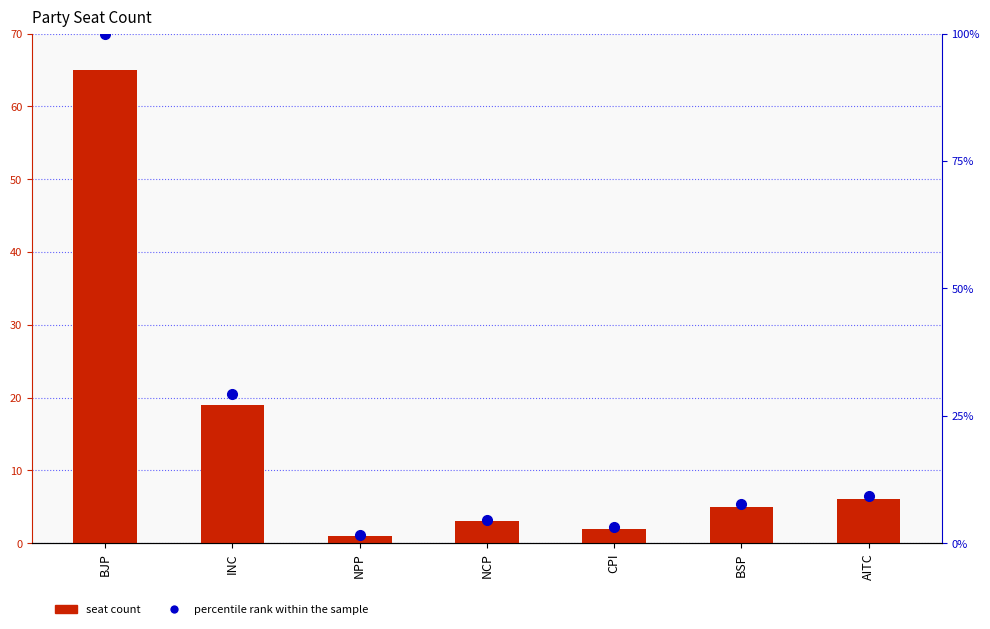

How many values in the seat count series are below 5?

3